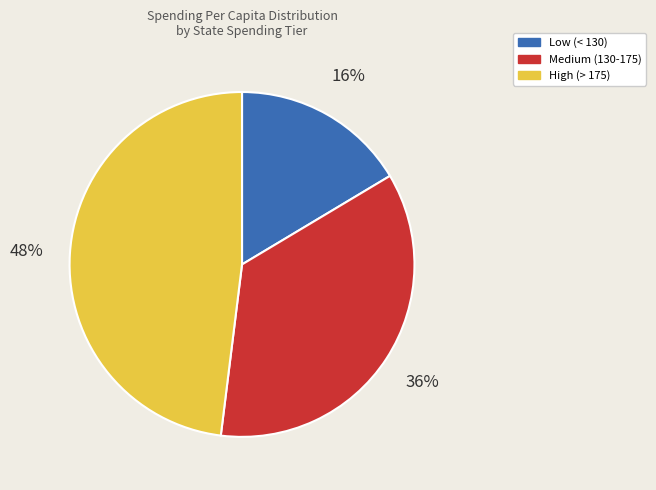

How many slices are in this pie chart?

3